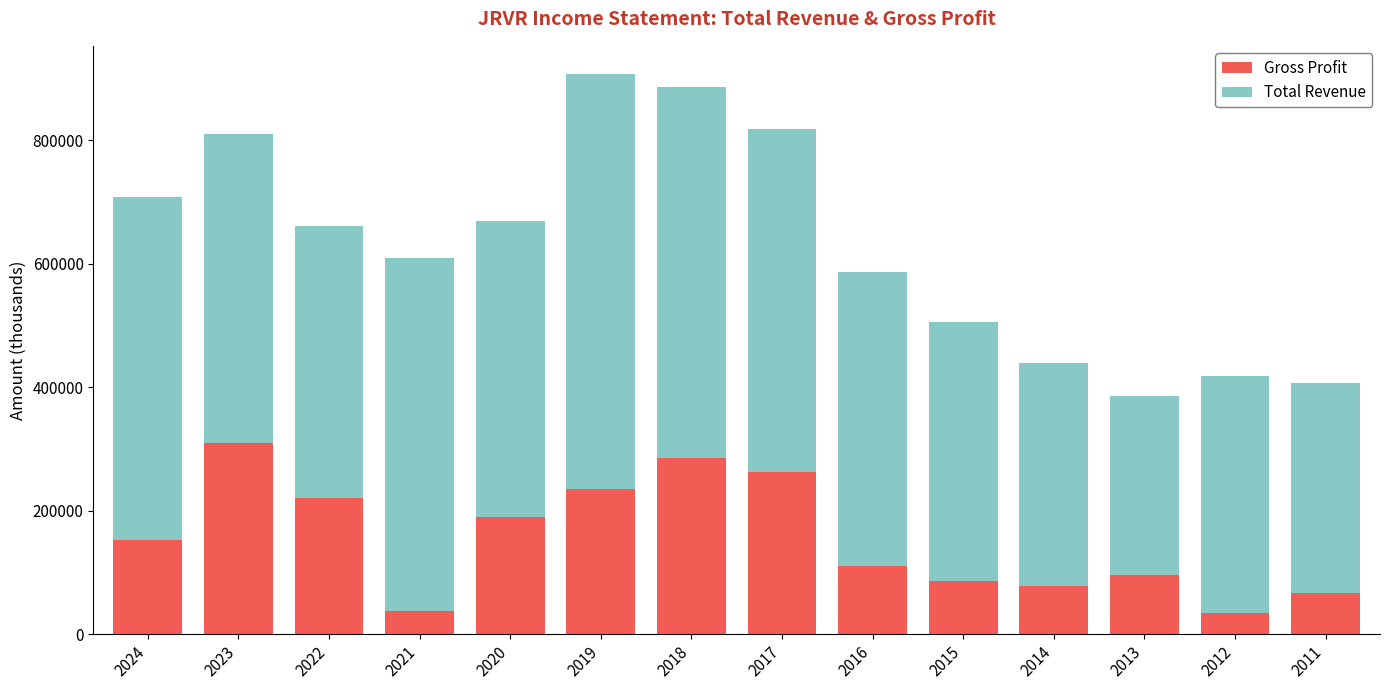

What is the difference between the maximum and minimum values in the Gross Profit series?

275800